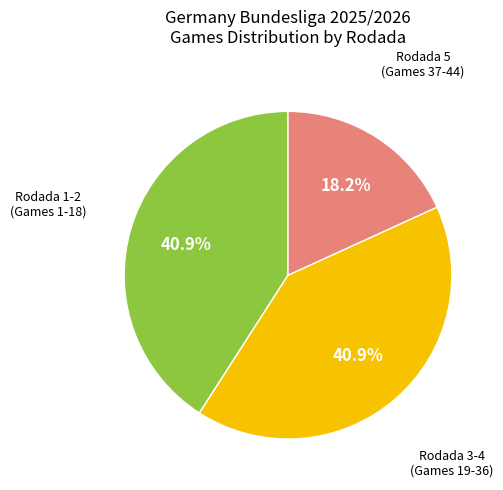

Is there a majority slice in this chart?

No